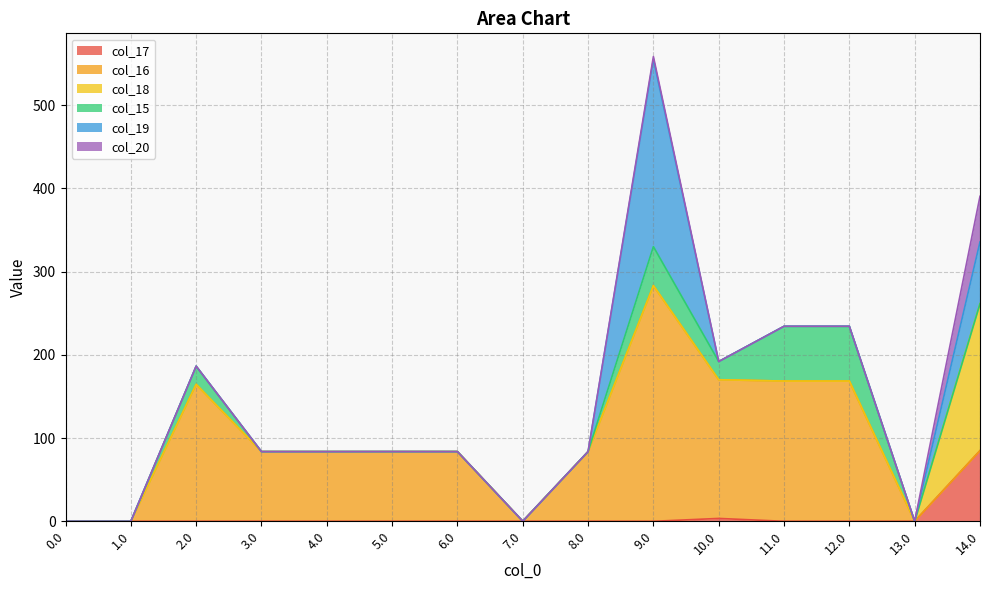

Is it true that col_20 equals 29.1 at 1.0?

False